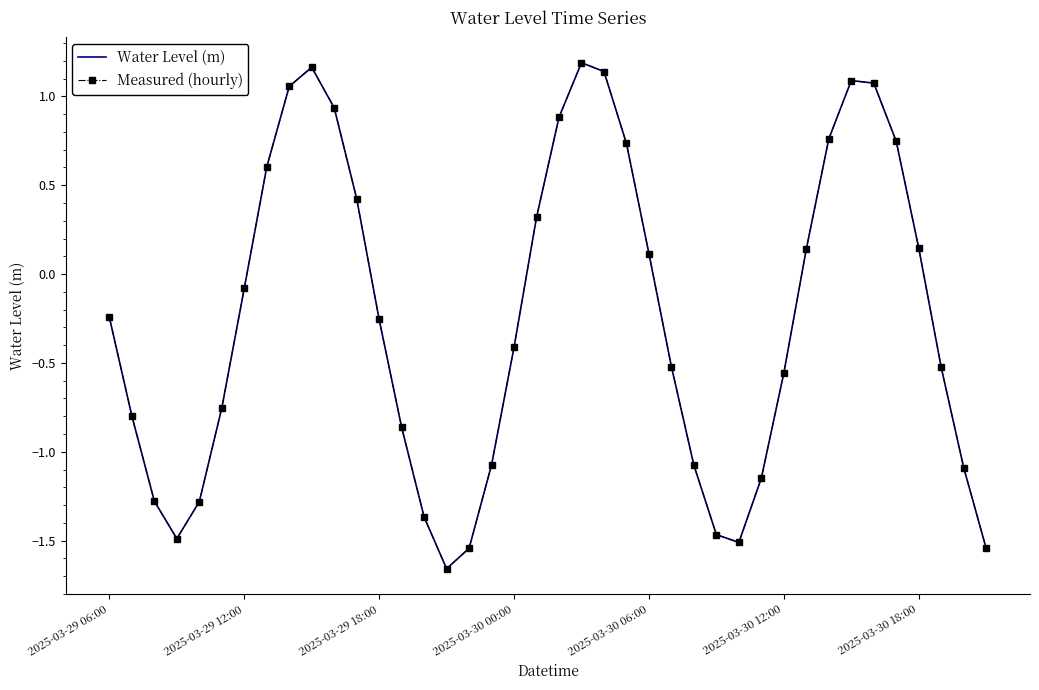

Rank the series by their maximum value, from highest to lowest.

Water Level (m), Measured (hourly)